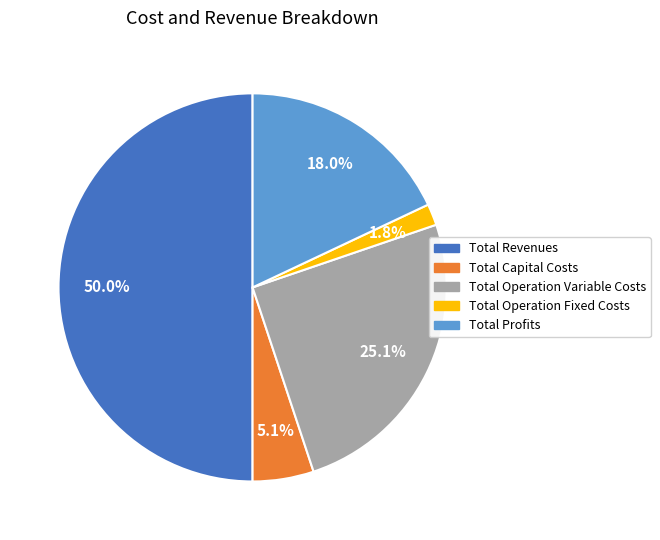

To the nearest percent, what is the difference between the Total Operation Fixed Costs and Total Revenues slice percentages?

48%